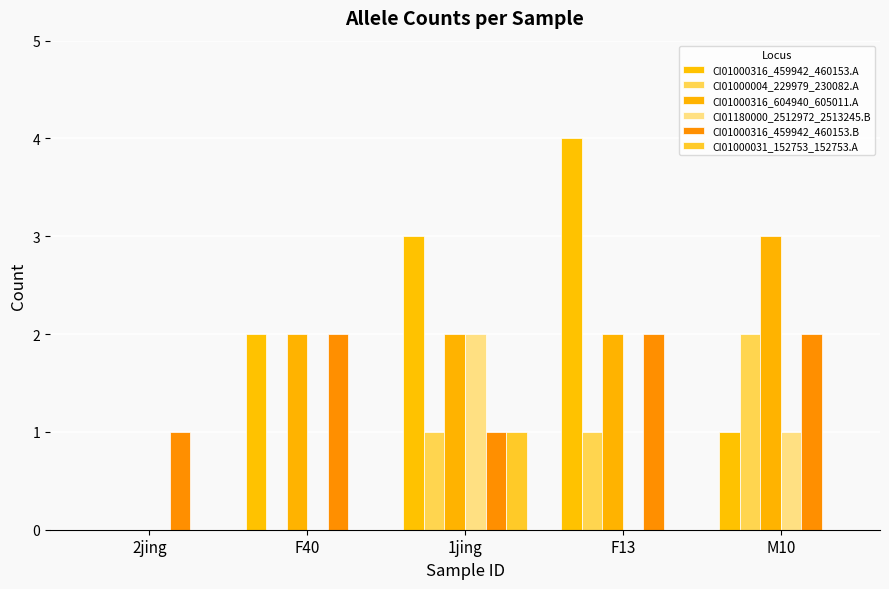

Reading left to right, transcribe all the data shown in this chart.

CI01000316_459942_460153.A: 2jing=0	F40=2	1jing=3	F13=4	M10=1
CI01000004_229979_230082.A: 2jing=0	F40=0	1jing=1	F13=1	M10=2
CI01000316_604940_605011.A: 2jing=0	F40=2	1jing=2	F13=2	M10=3
CI01180000_2512972_2513245.B: 2jing=0	F40=0	1jing=2	F13=0	M10=1
CI01000316_459942_460153.B: 2jing=1	F40=2	1jing=1	F13=2	M10=2
CI01000031_152753_152753.A: 2jing=0	F40=0	1jing=1	F13=0	M10=0